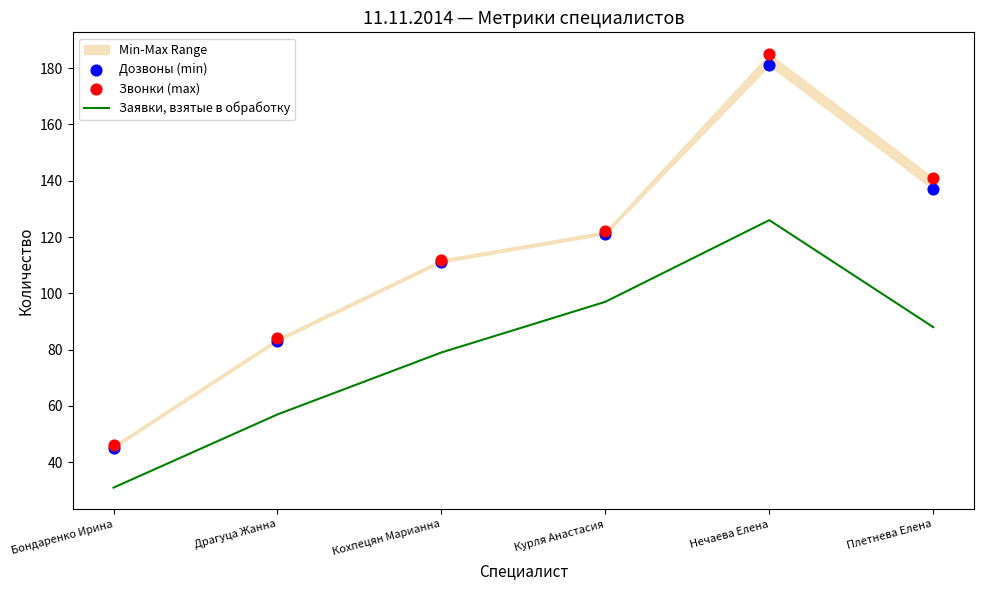

At which category is the sum across all series the highest?

Нечаева Елена